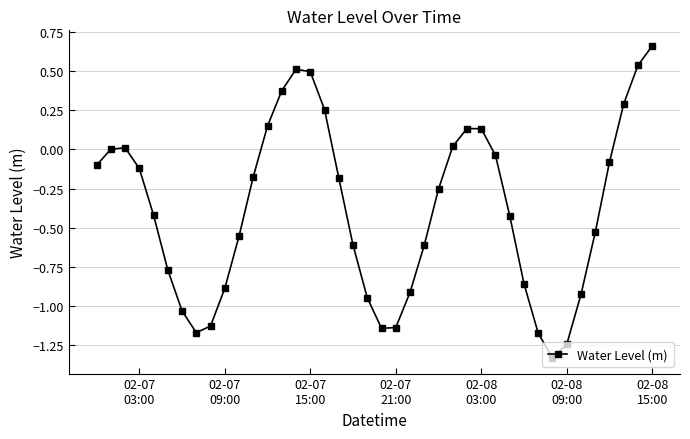

What is the difference between the second highest and second lowest values?

1.8